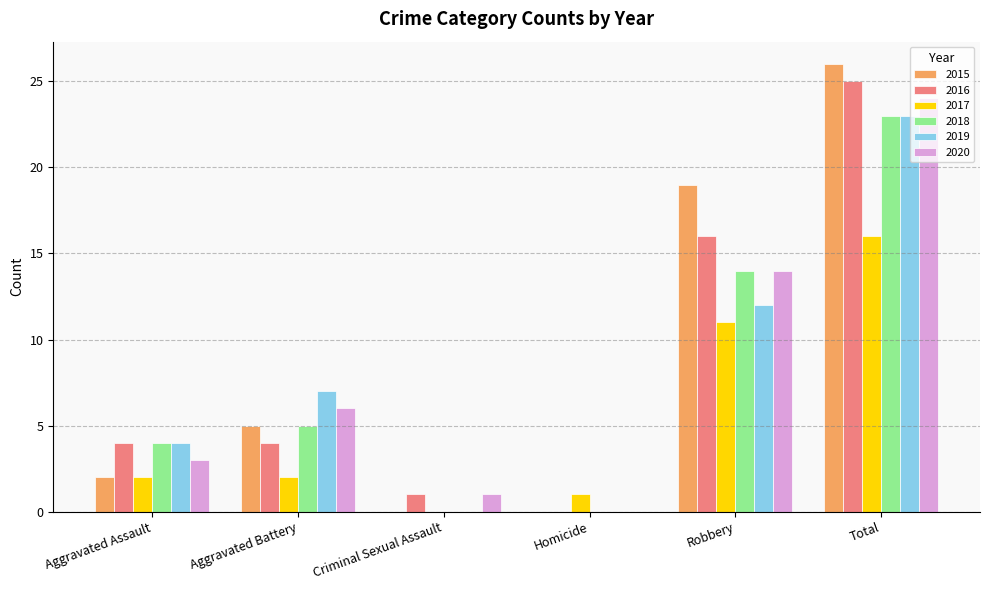

Is it true that 2018 equals -11 at Homicide?

False